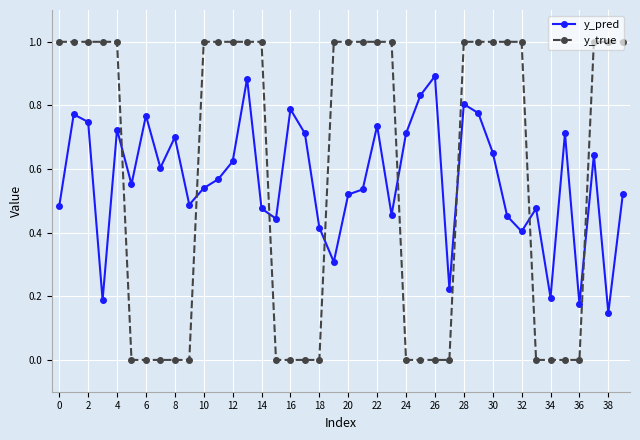

True or false: y_true and y_pred intersect in this chart.

True